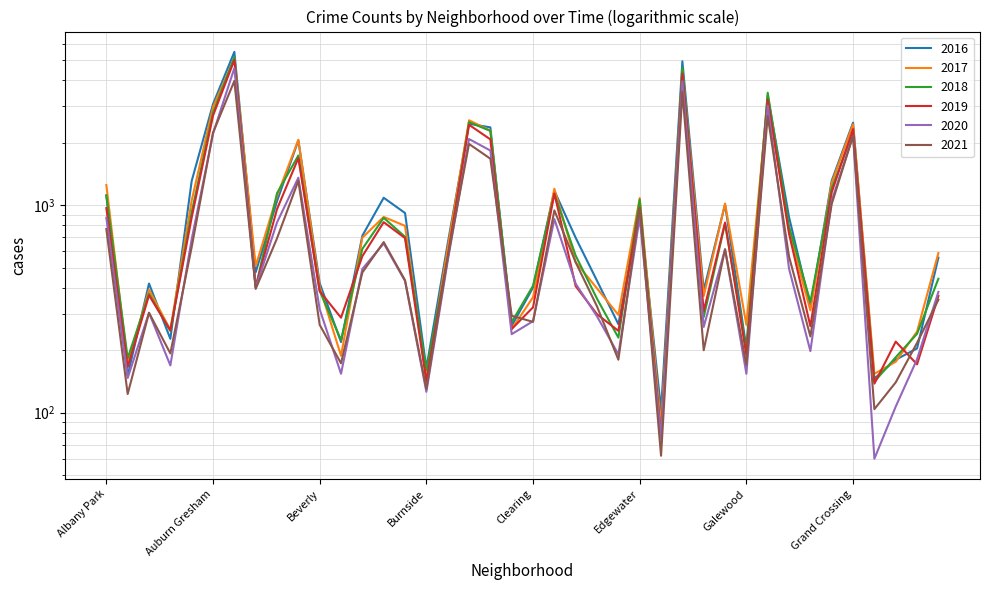

List the series in order of their peak value, highest first.

2016, 2018, 2017, 2019, 2020, 2021